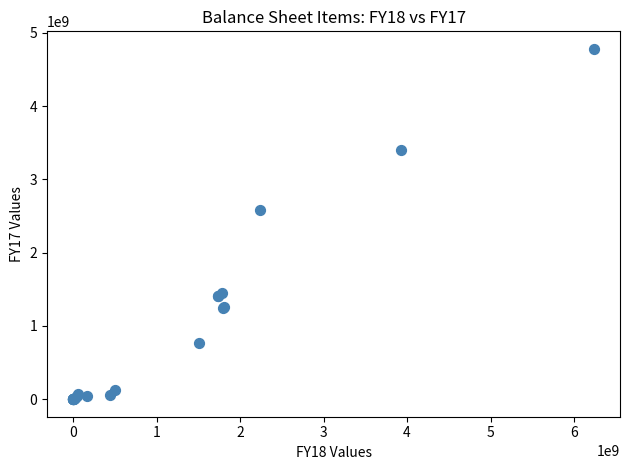

What Y value in the scatter plot is closest to 2389823637?

2582078941